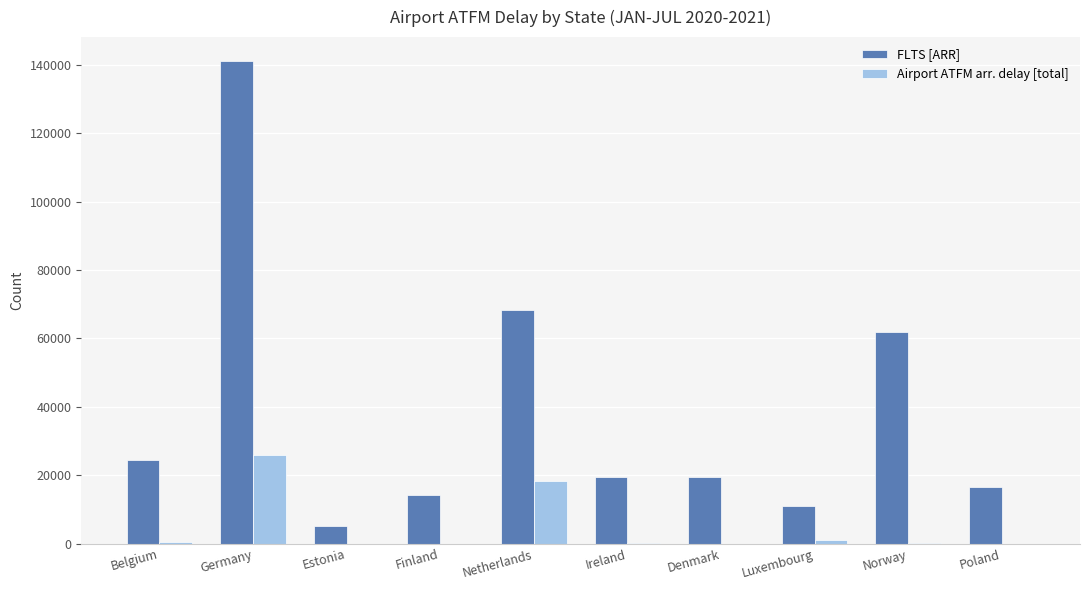

At which label does FLTS [ARR] reach its peak?

Germany